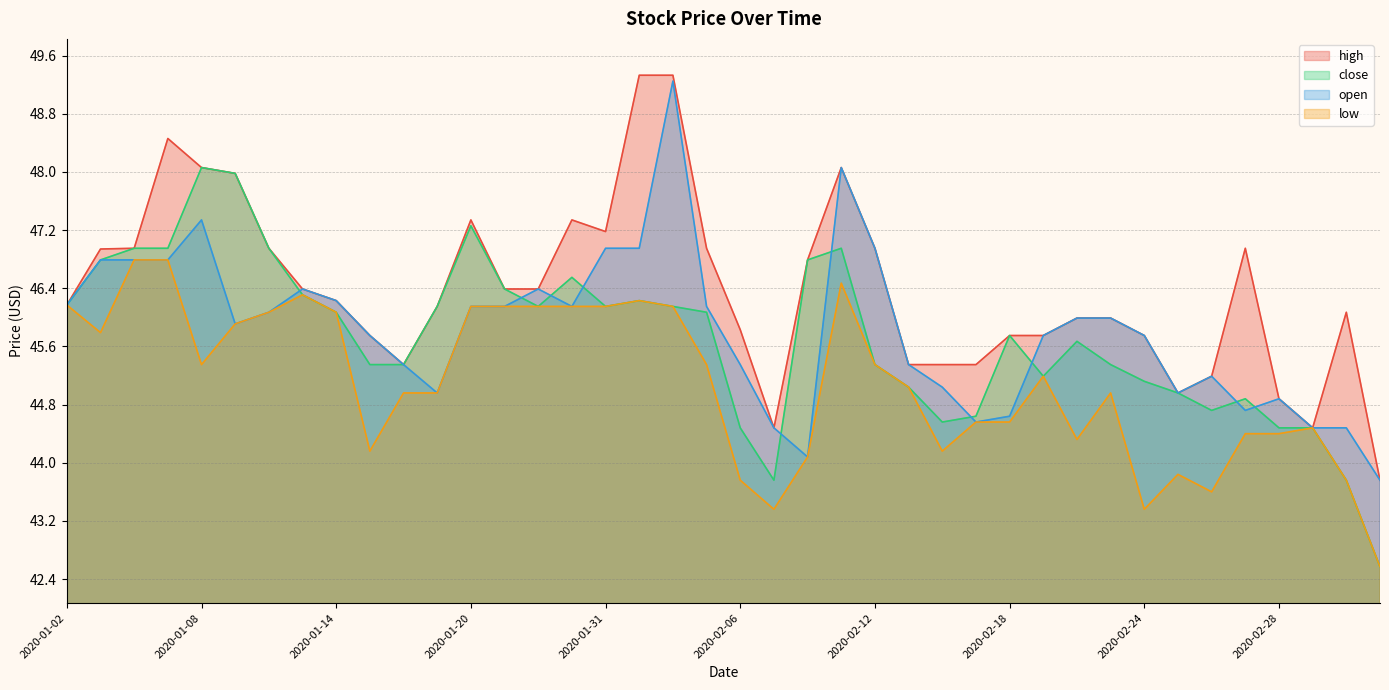

How many categories are shown in the chart?

40